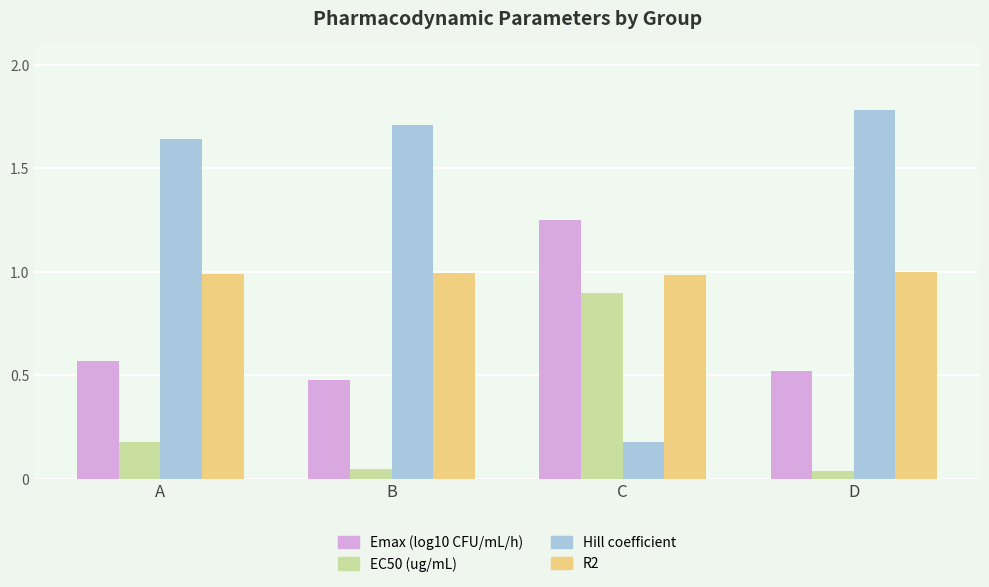

The R2 series shows 1.7 at C. True or false?

False